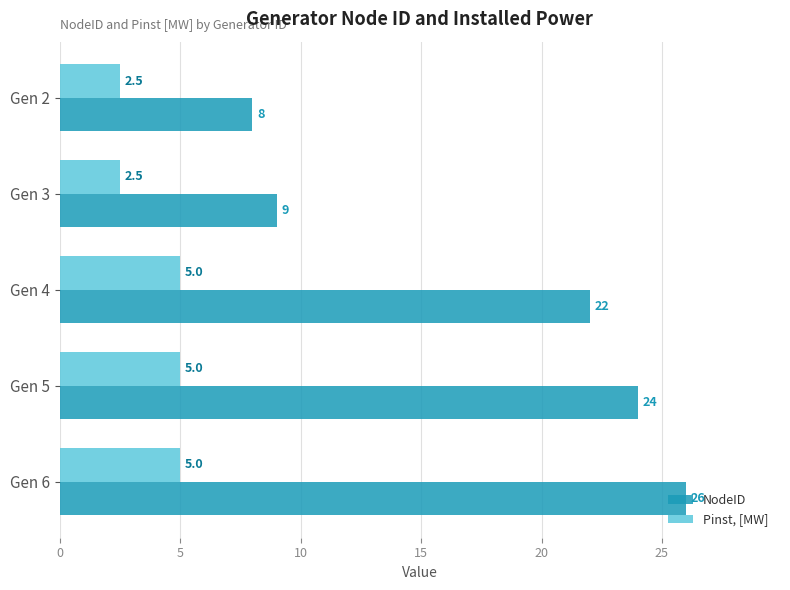

What is the sum of the NodeID values at Gen 6 and Gen 5?

50.0